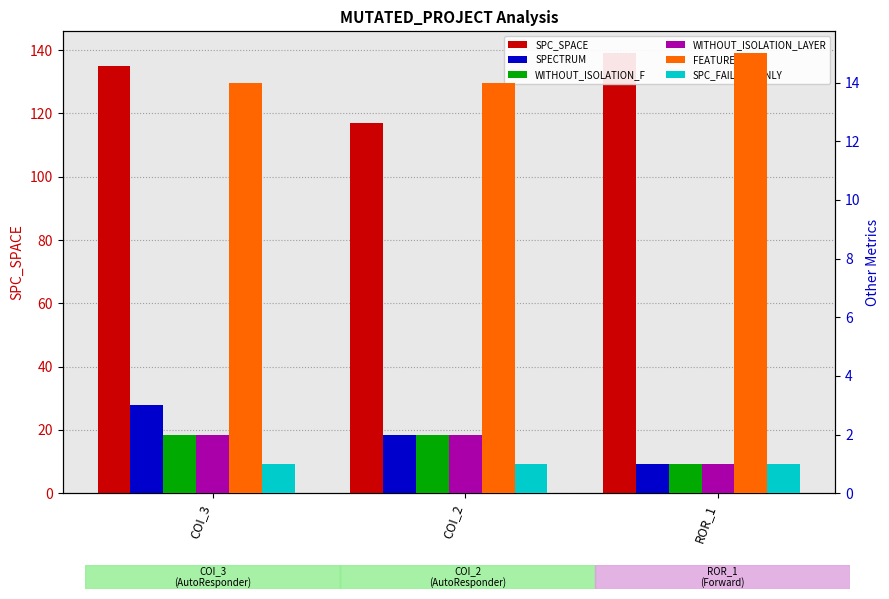

What is the greatest value displayed?

139